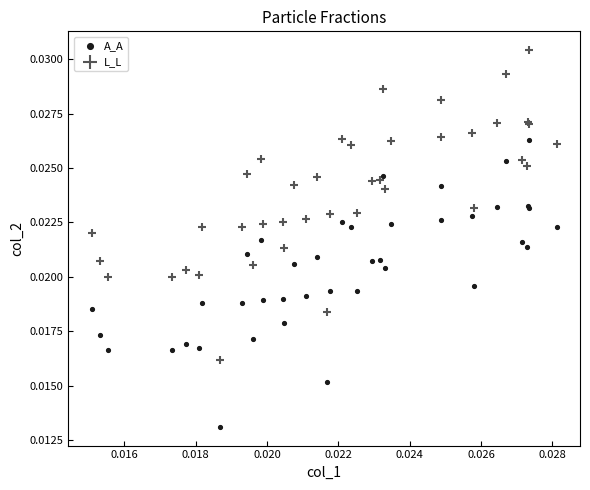

What are all the series names shown in the legend?

A_A, L_L